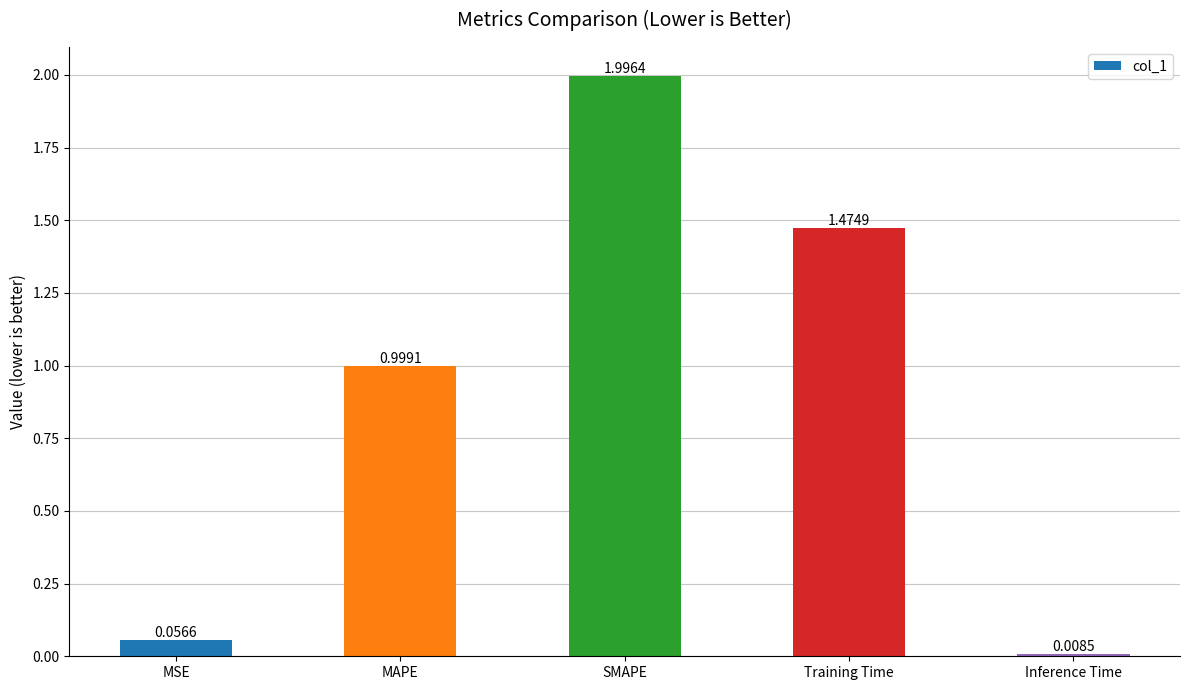

Between MSE and Inference Time, which is larger?

MSE